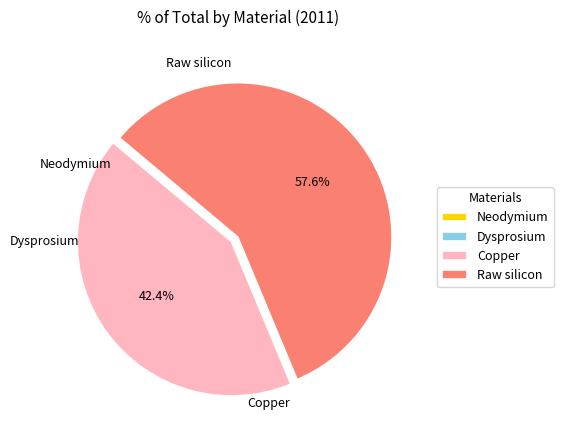

Which slice is the largest?

Raw silicon